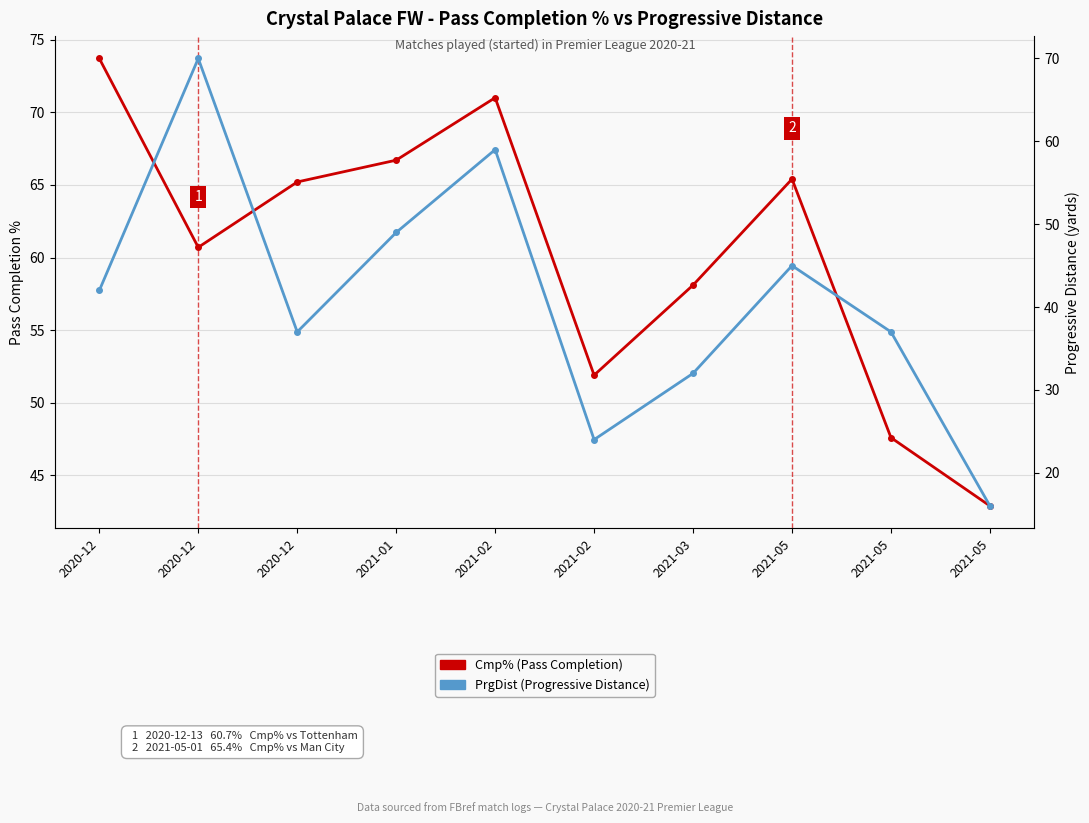

Reading left to right, extract all data points from this chart.

Cmp% (Pass Completion): 73.7	60.7	65.2	66.7	71.0	51.9	58.1	65.4	47.6	42.9
PrgDist (Progressive Distance): 42.0	70.0	37.0	49.0	59.0	24.0	32.0	45.0	37.0	16.0